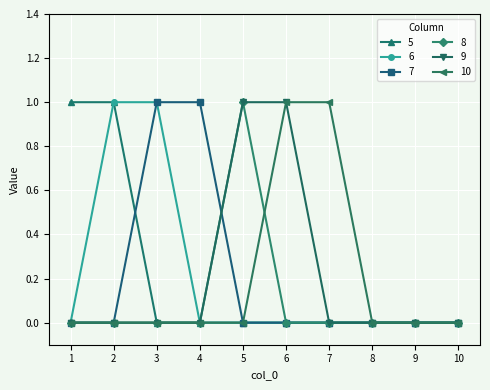

How many lines are shown in the chart?

6